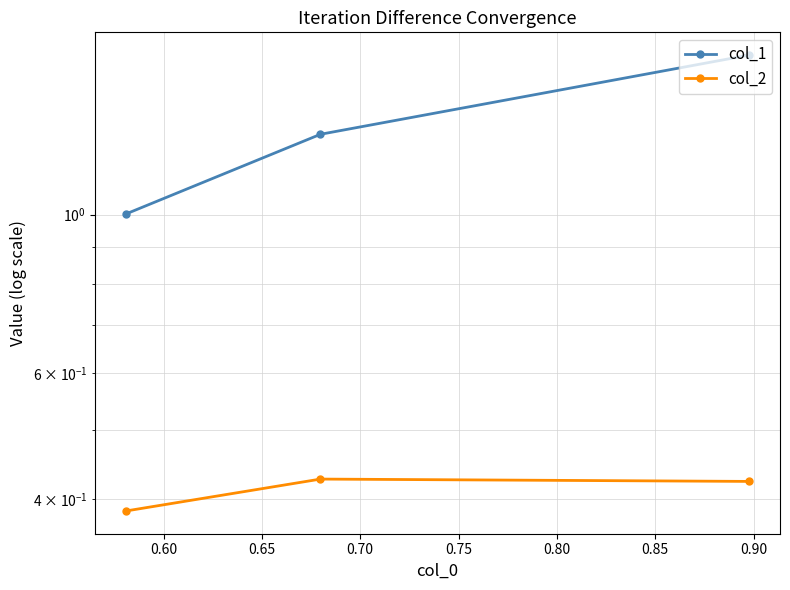

What is the difference between the col_1 values at 0.60 and 0.65?

0.3